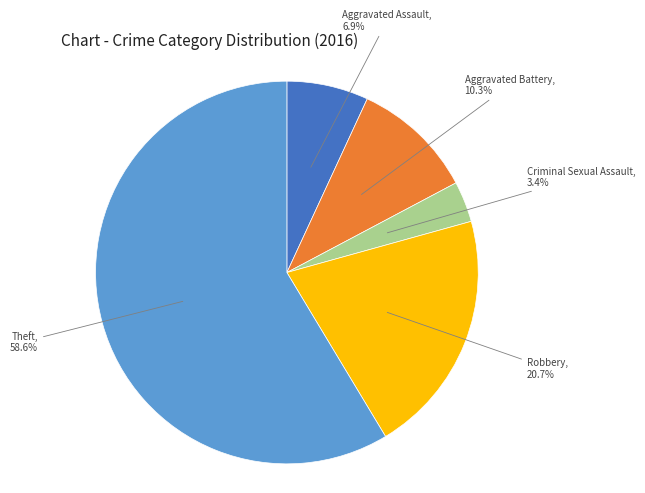

Between Criminal Sexual Assault and Theft, which is larger?

Theft